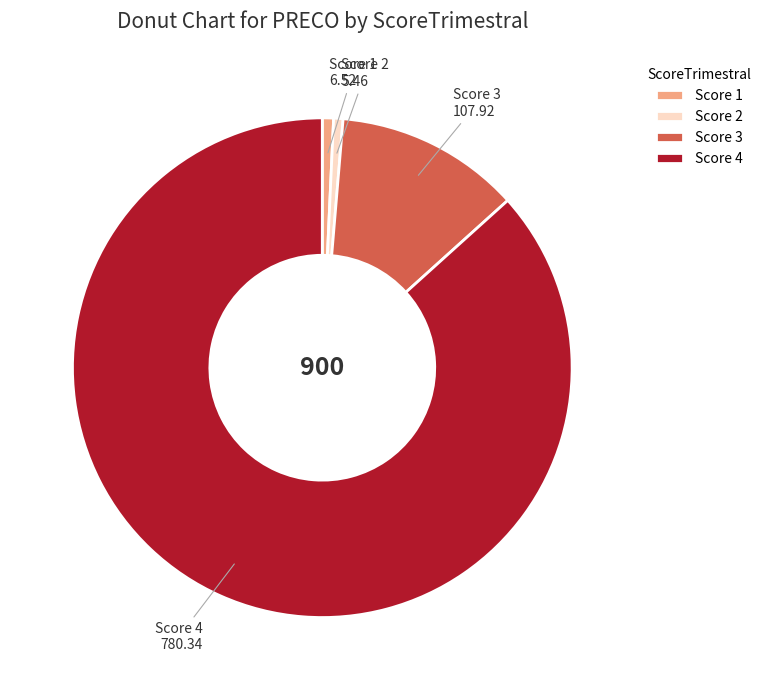

How many slices are in this pie chart?

4